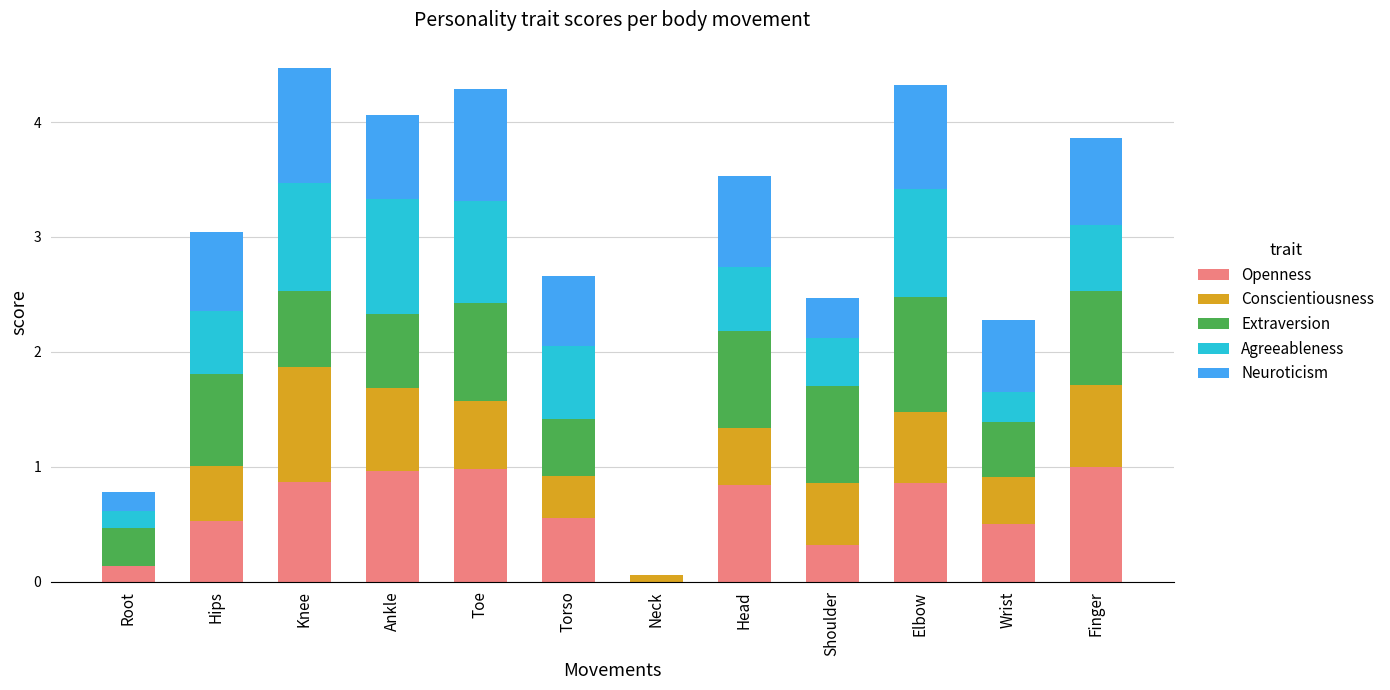

The value of Openness at Wrist is 0.5. True or false?

True